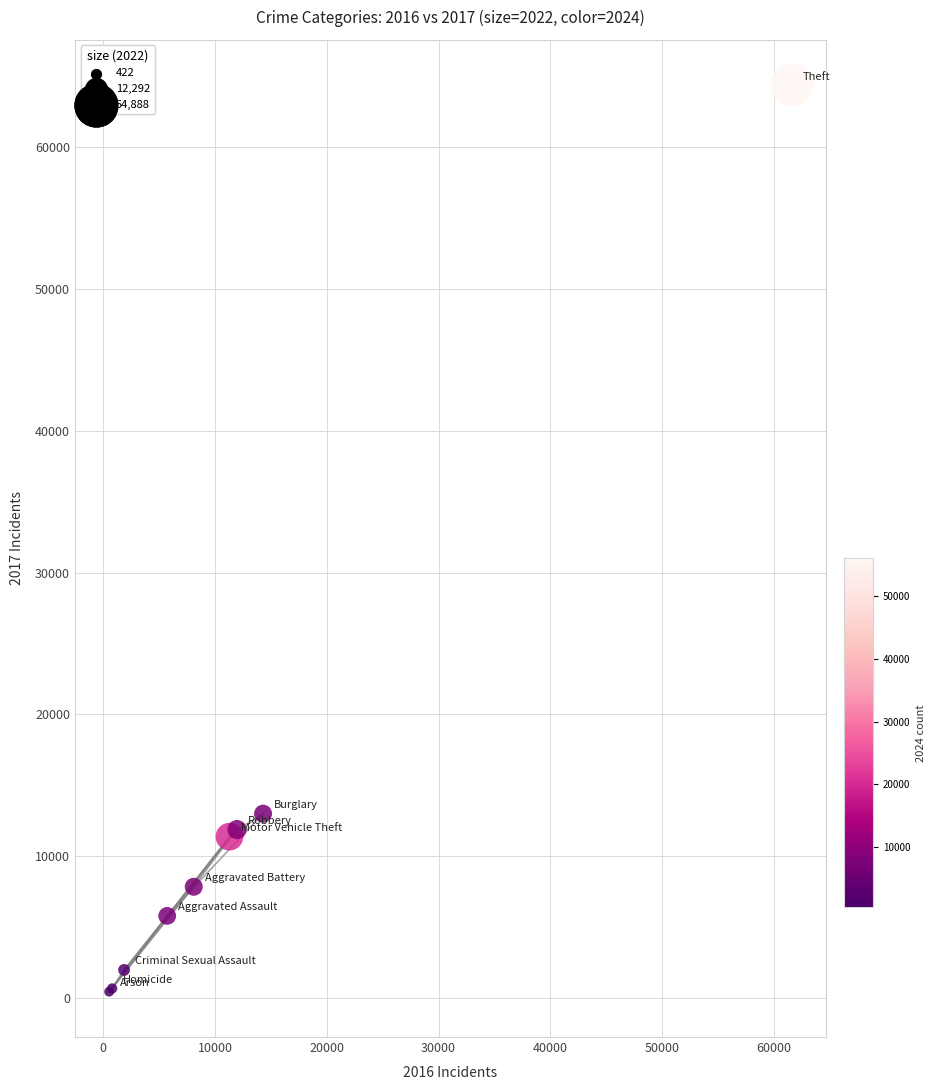

What Y value in the scatter plot is closest to 32415?

13001